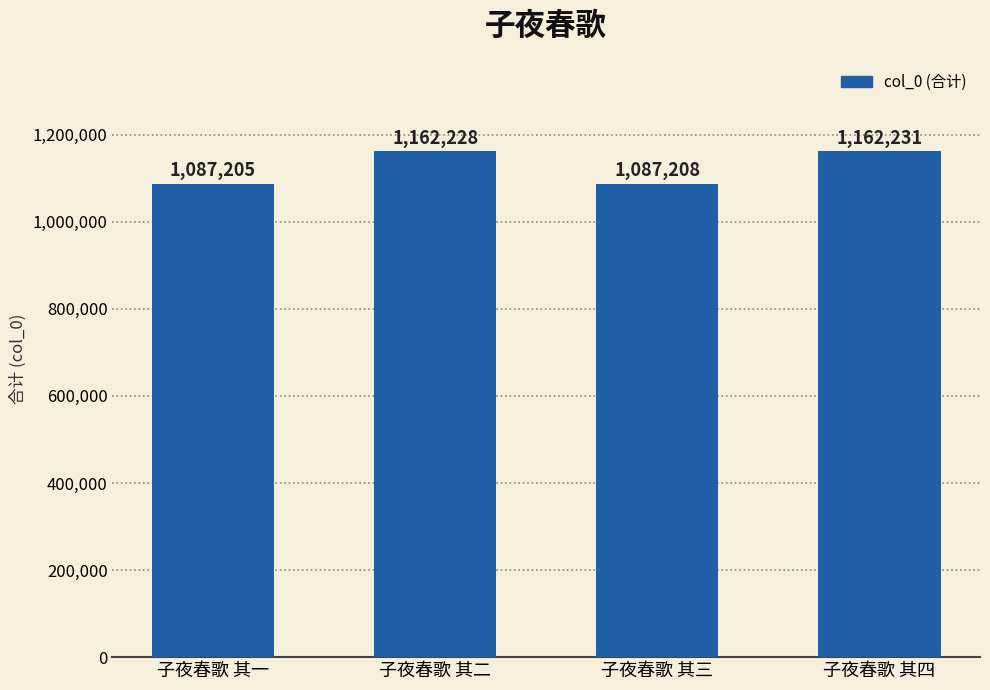

Is it true that the value at 子夜春歌 其二 is 310244?

False